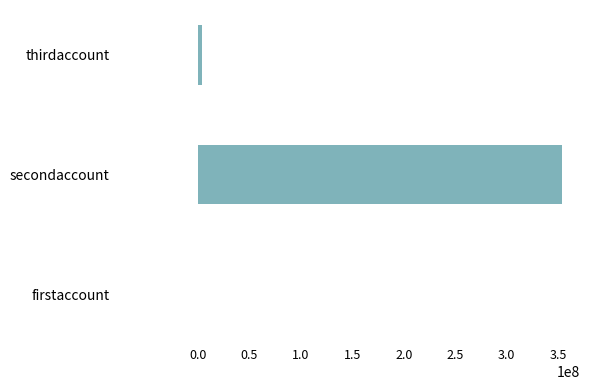

Is it true that the value at secondaccount is 353523654?

True